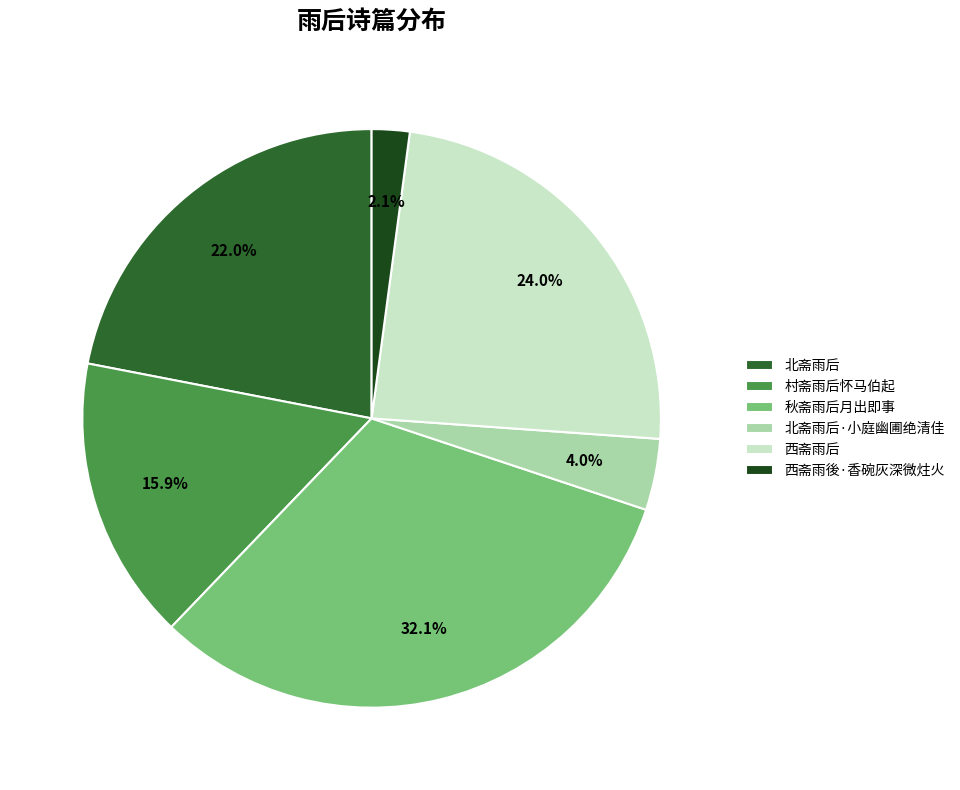

Between 西斋雨後·香碗灰深微炷火 and 西斋雨后, which is larger?

西斋雨后